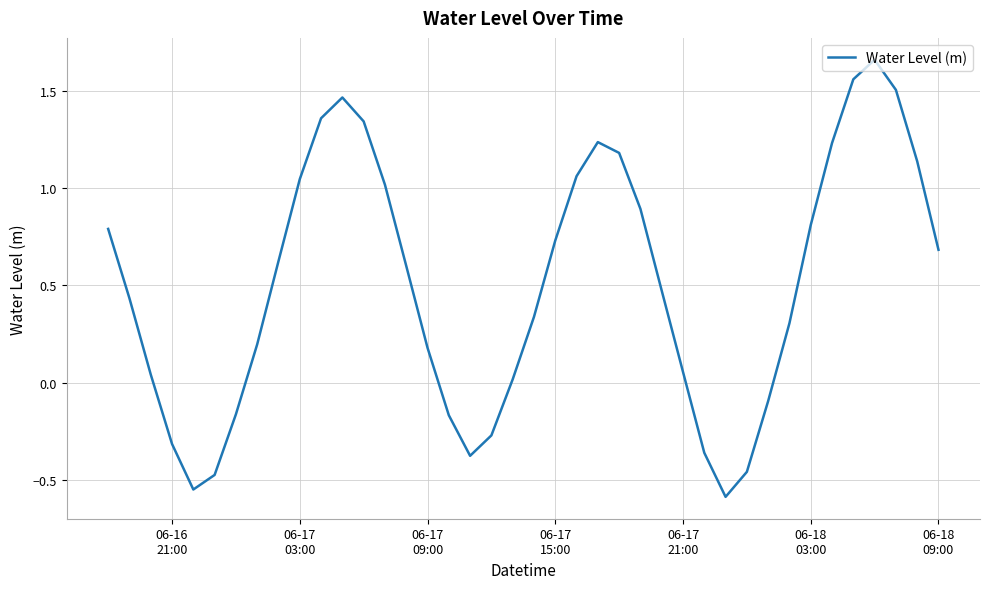

What is the smallest value displayed?

-0.6